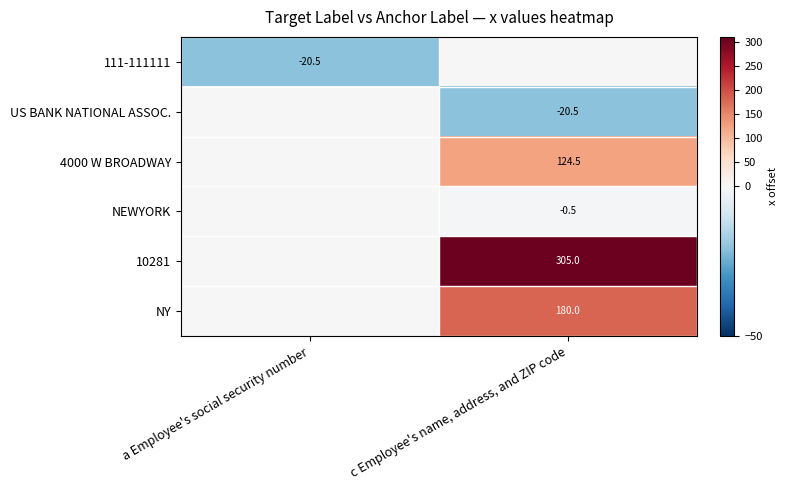

The value of 111-111111 at a Employee's social security number is -20.5. True or false?

True